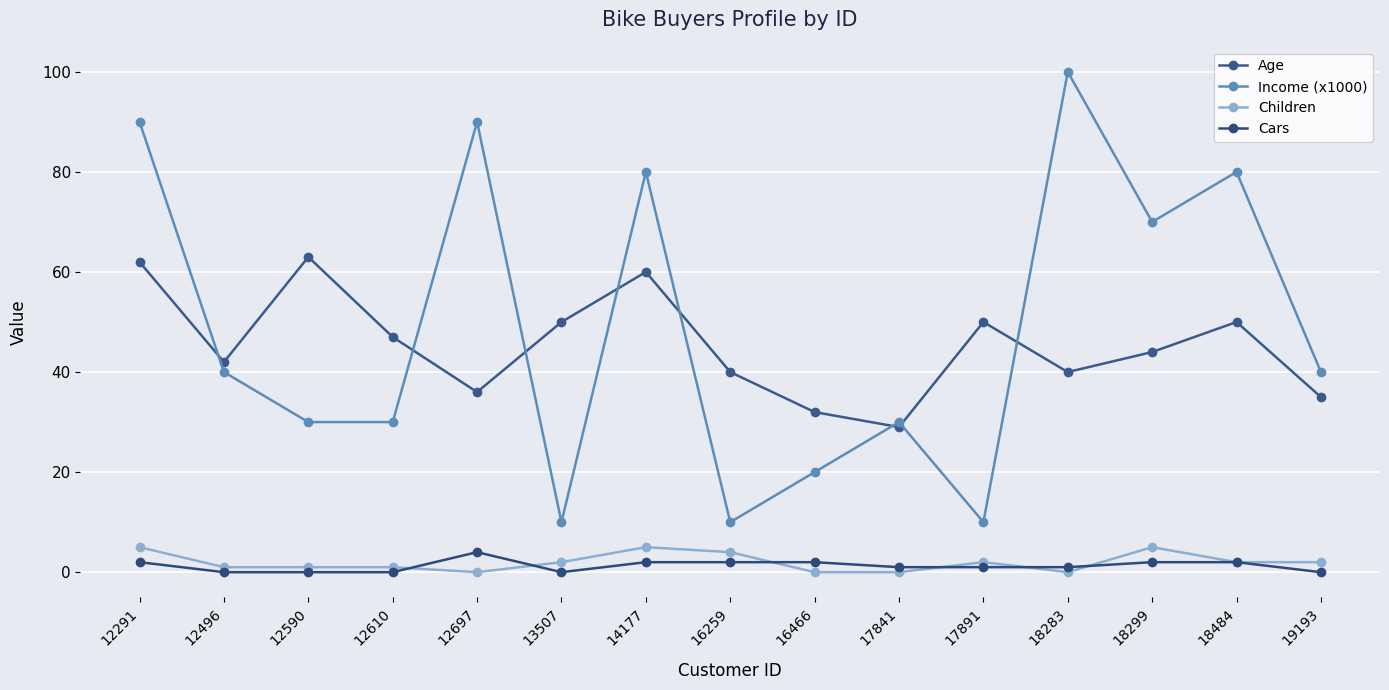

True or false: Children has a value of 2 at 17891.

True